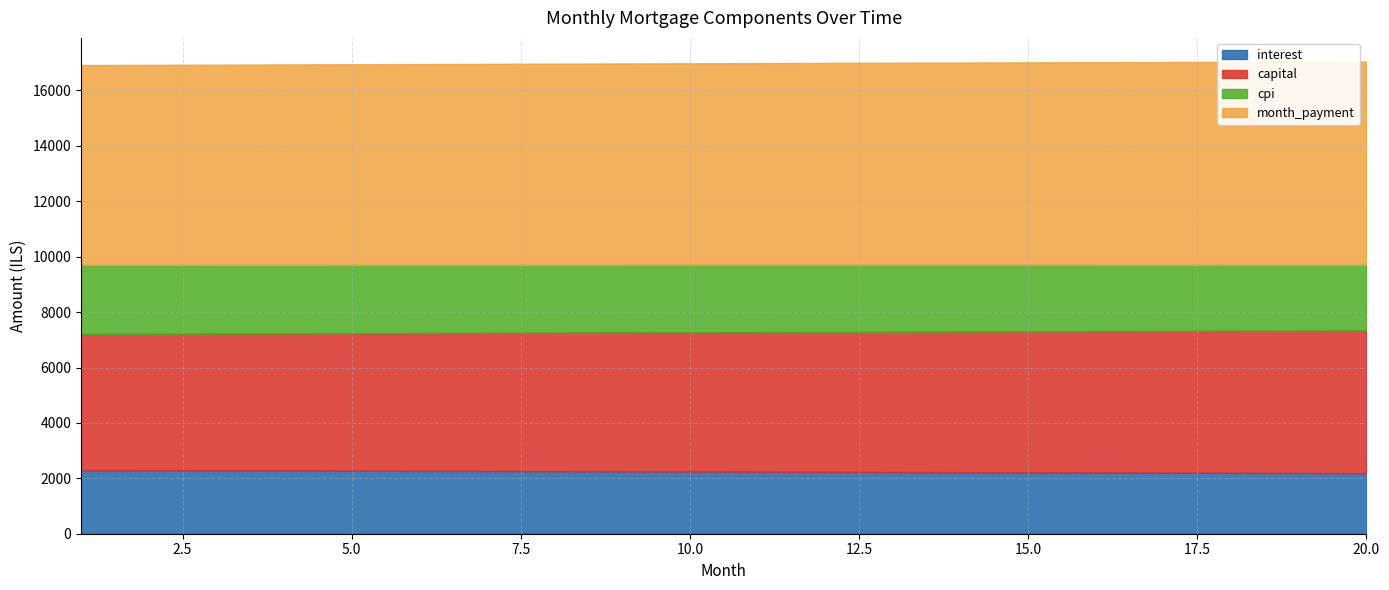

The cpi series shows 4166.2 at 14. True or false?

False